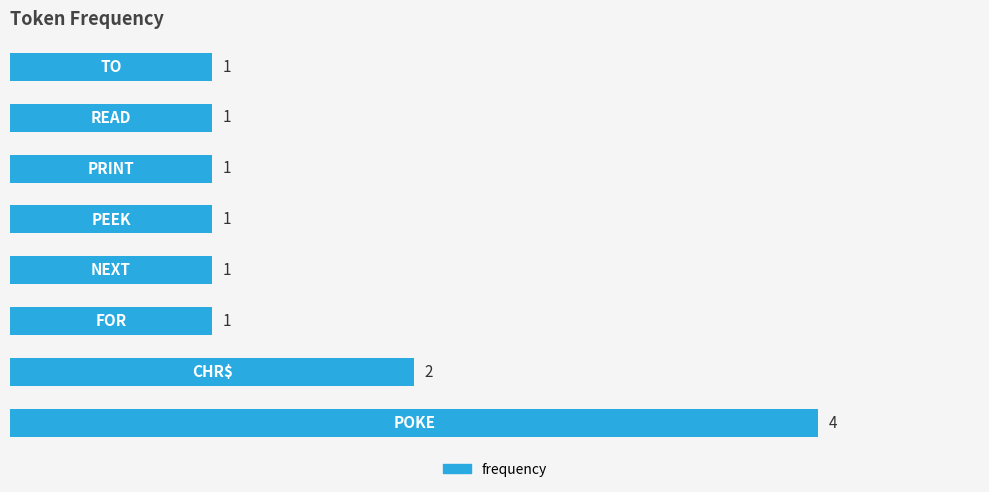

What is the difference between the maximum and minimum values?

3